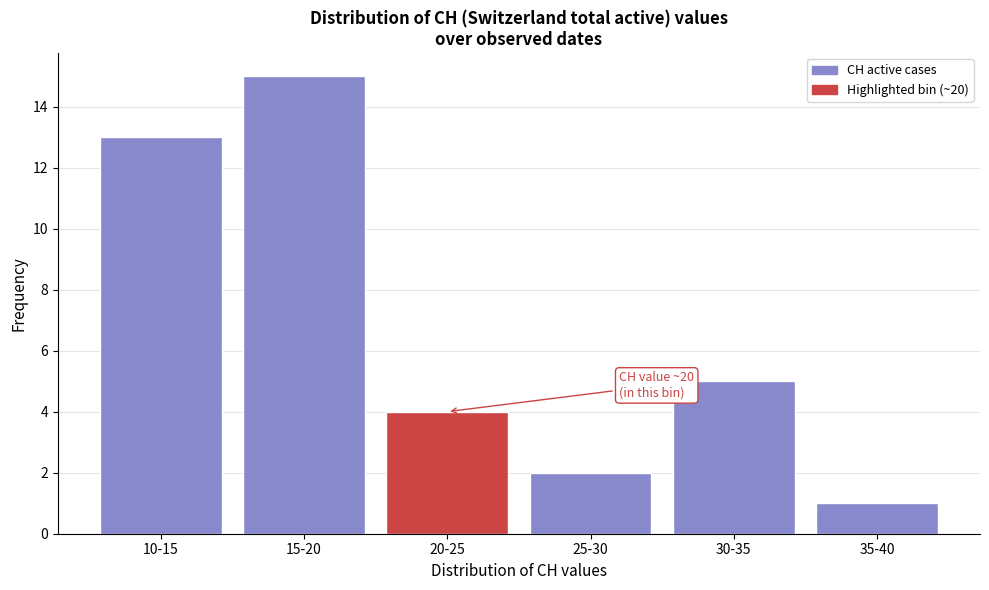

Reading left to right, what are all the values shown in this chart?

10-15=13	15-20=15	20-25=4	25-30=2	30-35=5	35-40=1